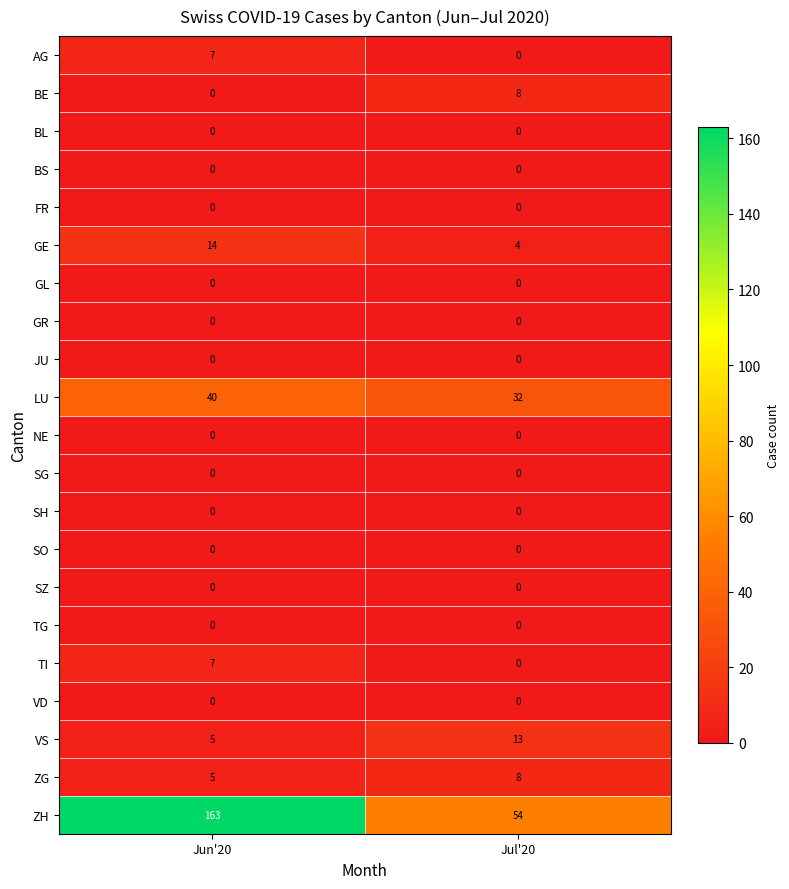

What is the difference between the maximum and minimum values in the VS series?

8